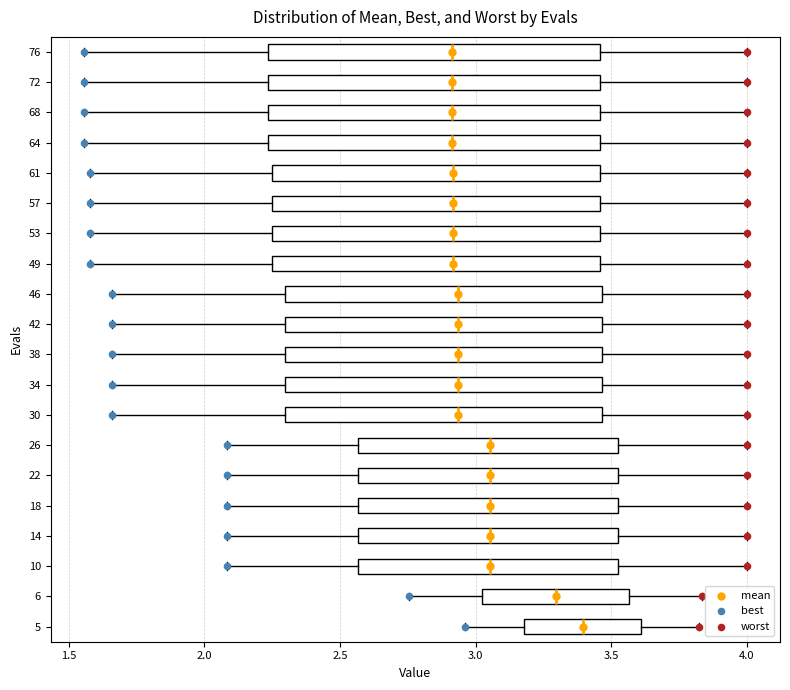

Where does the right whisker of the box at y = 34 end on the x-axis? The values are not printed on the chart, so give them approximately, as read against the axis.

4.00